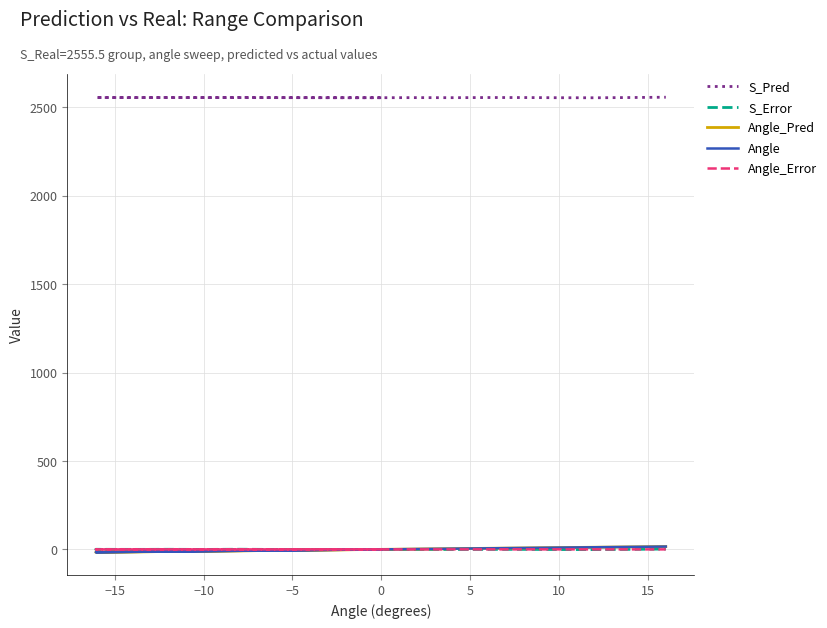

Where is S_Pred nearest to the value 2555?

15